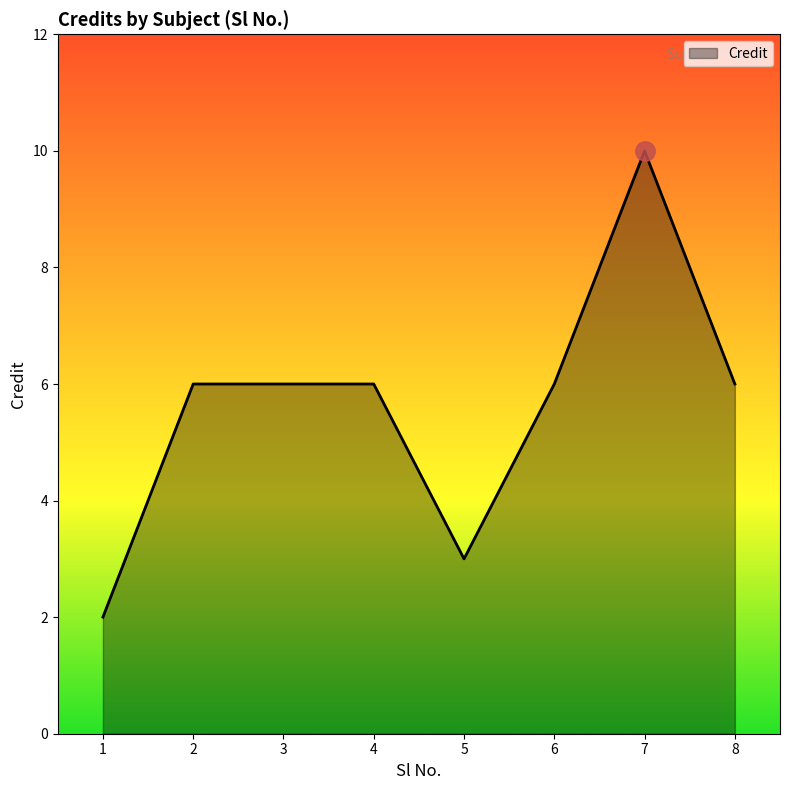

Which has a higher value, 5 or 4?

4